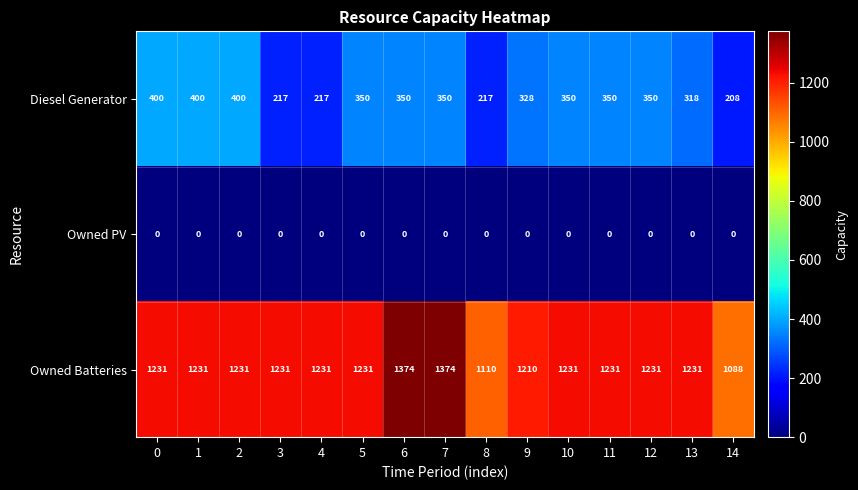

True or false: Owned Batteries has a value of 2008 at 2.

False